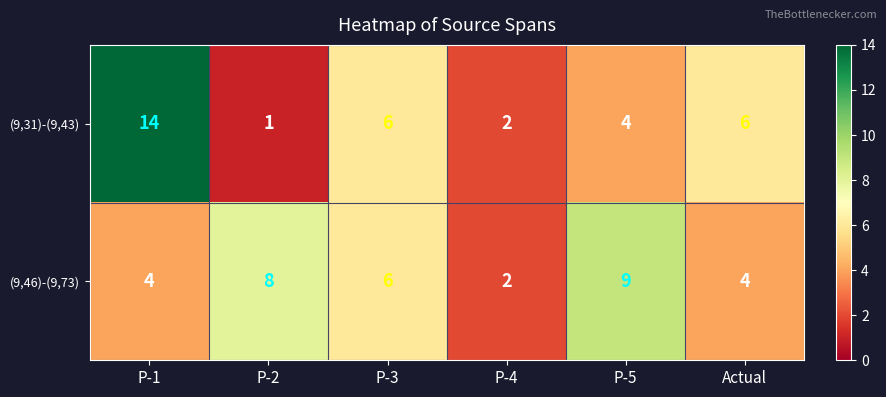

Reading left to right, extract all data points from this chart.

(9,31)-(9,43): P-1=14	P-2=1	P-3=6	P-4=2	P-5=4	Actual=6
(9,46)-(9,73): P-1=4	P-2=8	P-3=6	P-4=2	P-5=9	Actual=4